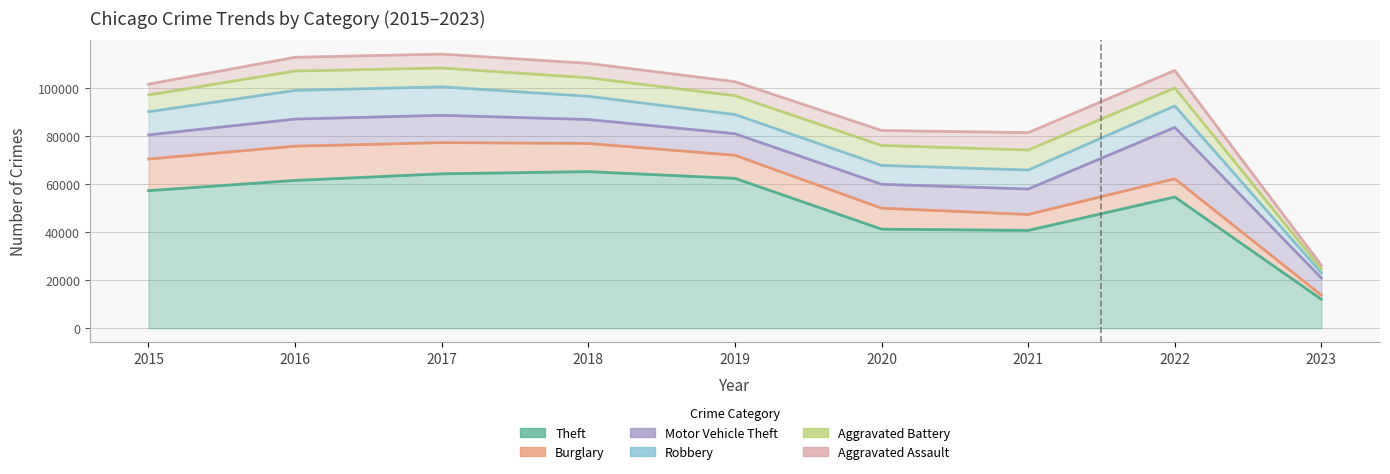

Does the chart have visible grid lines?

Yes